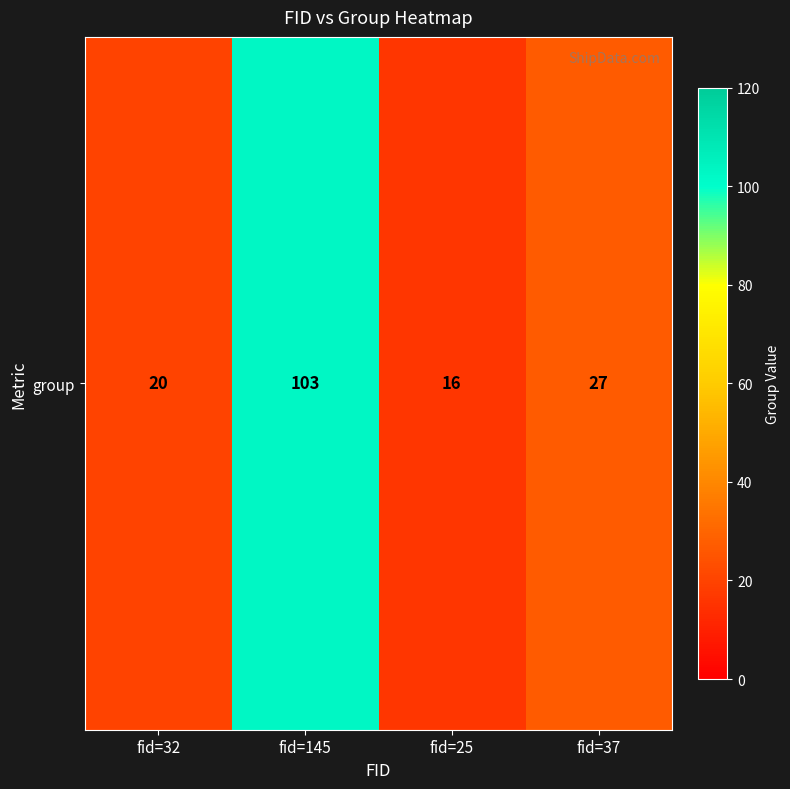

Read the value at fid=32, to the nearest 10.

20